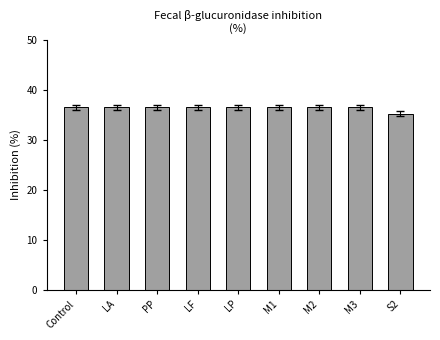

Are the bars horizontal?

No